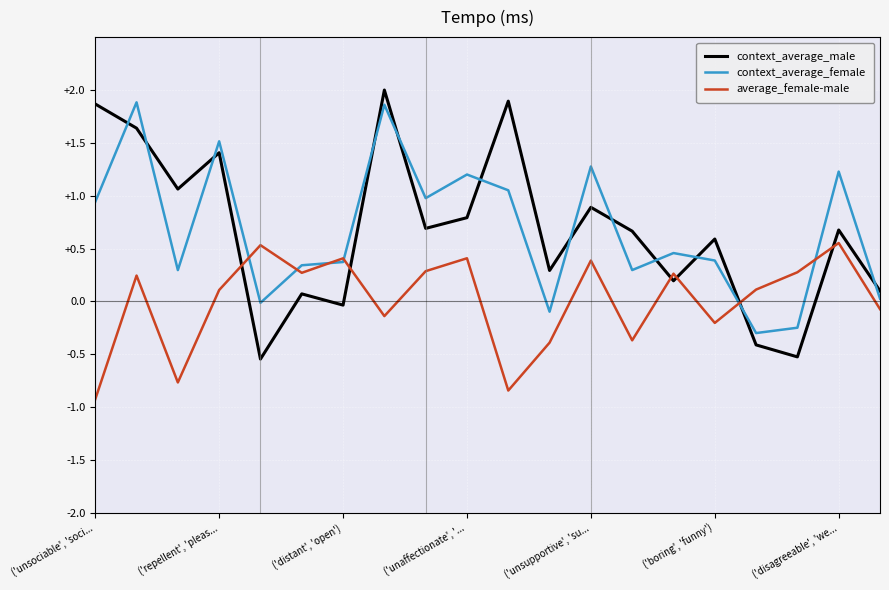

What is the highest value of the context_average_male series?

2.0